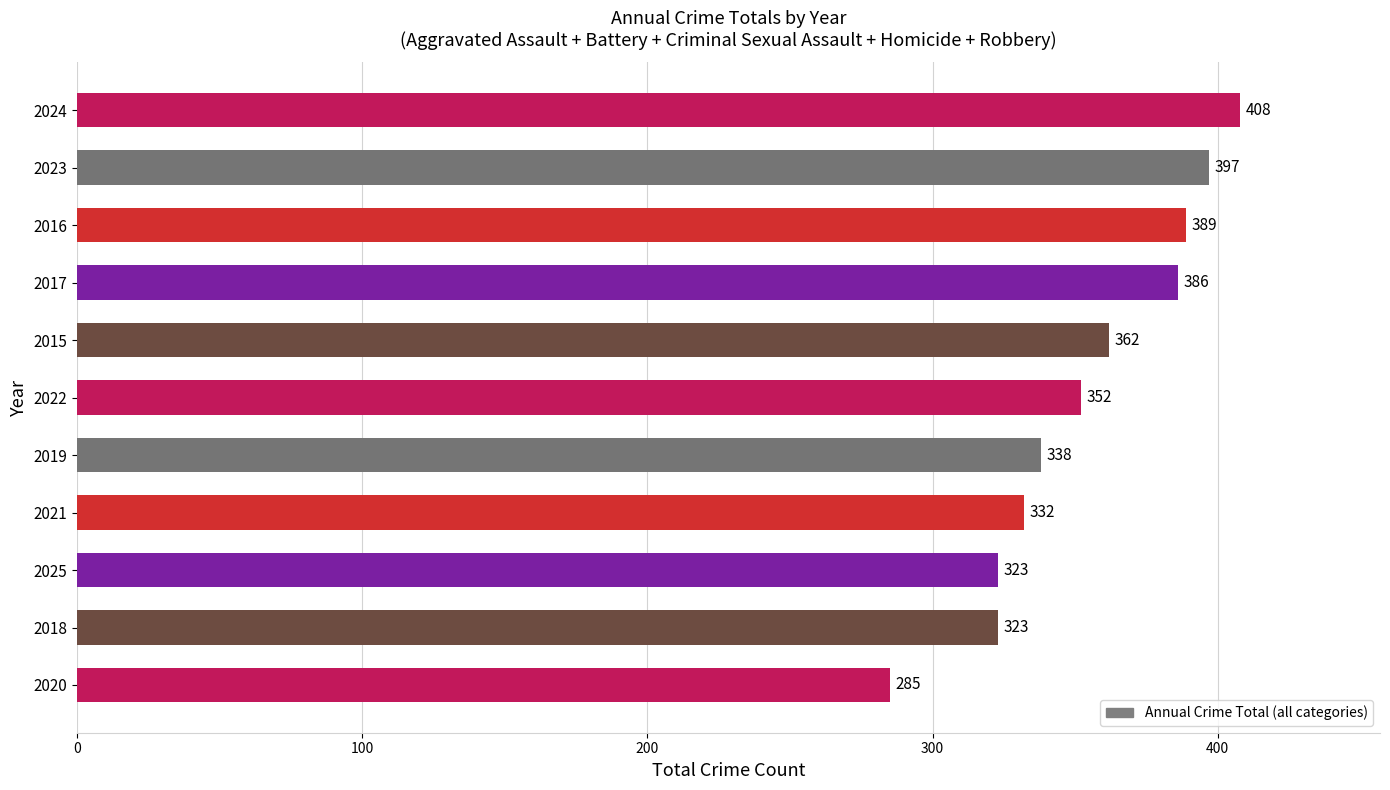

What is the difference between the maximum and second lowest values?

85